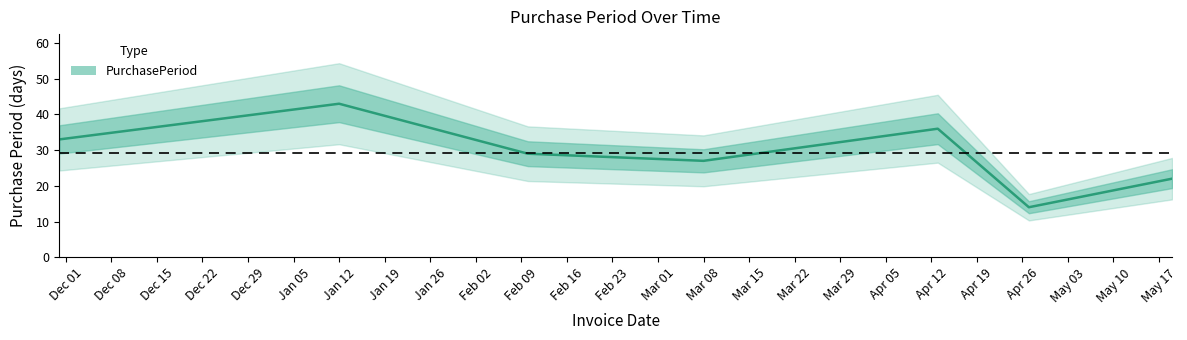

True or false: the data shows 27 at Mar 08.

True